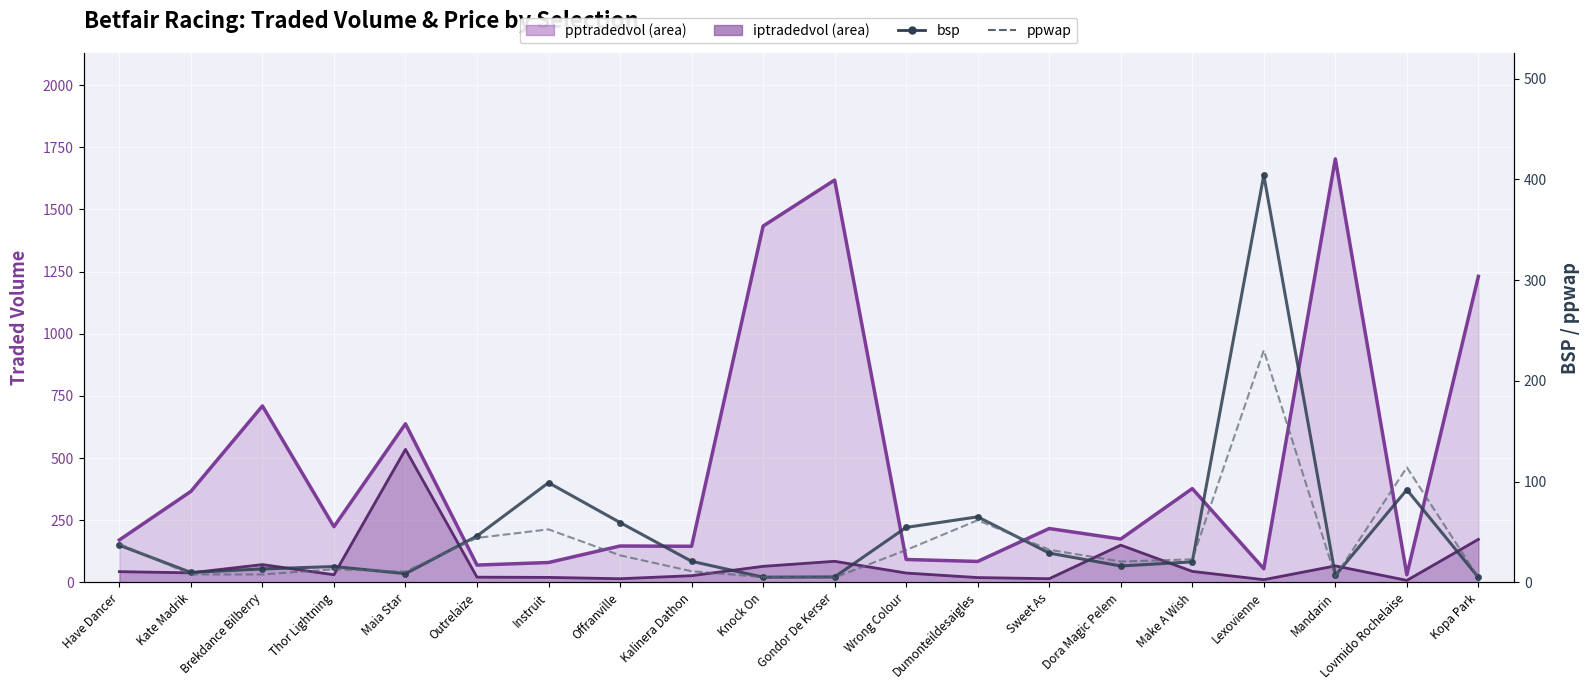

True or false: bsp has more than 0 interior local peaks.

True